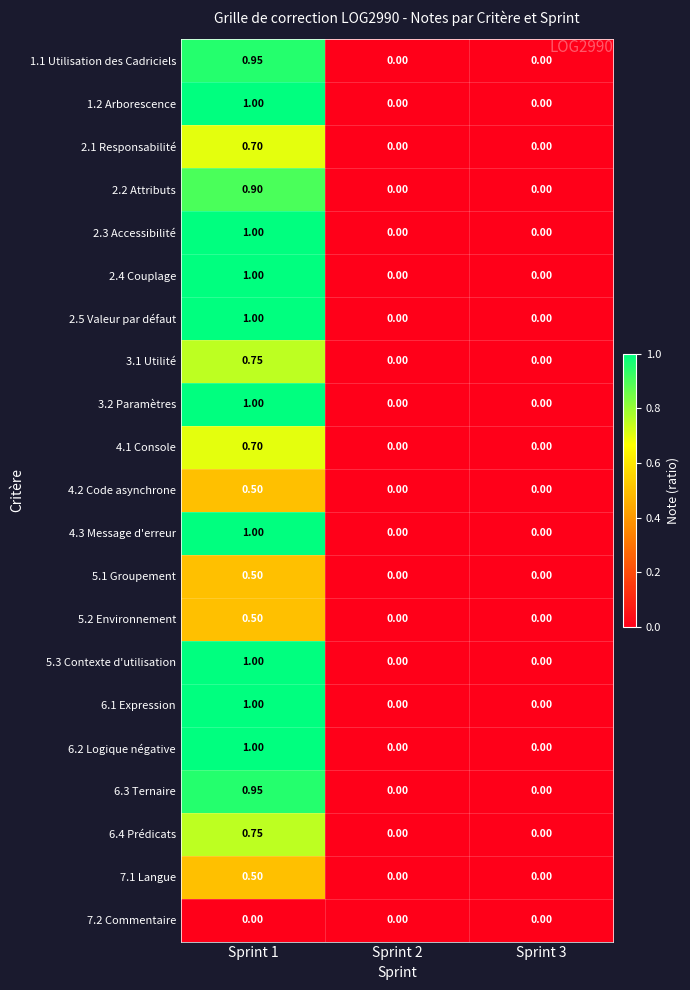

List the series in order of their peak value, lowest first.

7.2 Commentaire, 4.2 Code asynchrone, 5.1 Groupement, 5.2 Environnement, 7.1 Langue, 2.1 Responsabilité, 4.1 Console, 3.1 Utilité, 6.4 Prédicats, 2.2 Attributs, 1.1 Utilisation des Cadriciels, 6.3 Ternaire, 1.2 Arborescence, 2.3 Accessibilité, 2.4 Couplage, 2.5 Valeur par défaut, 3.2 Paramètres, 4.3 Message d'erreur, 5.3 Contexte d'utilisation, 6.1 Expression, 6.2 Logique négative